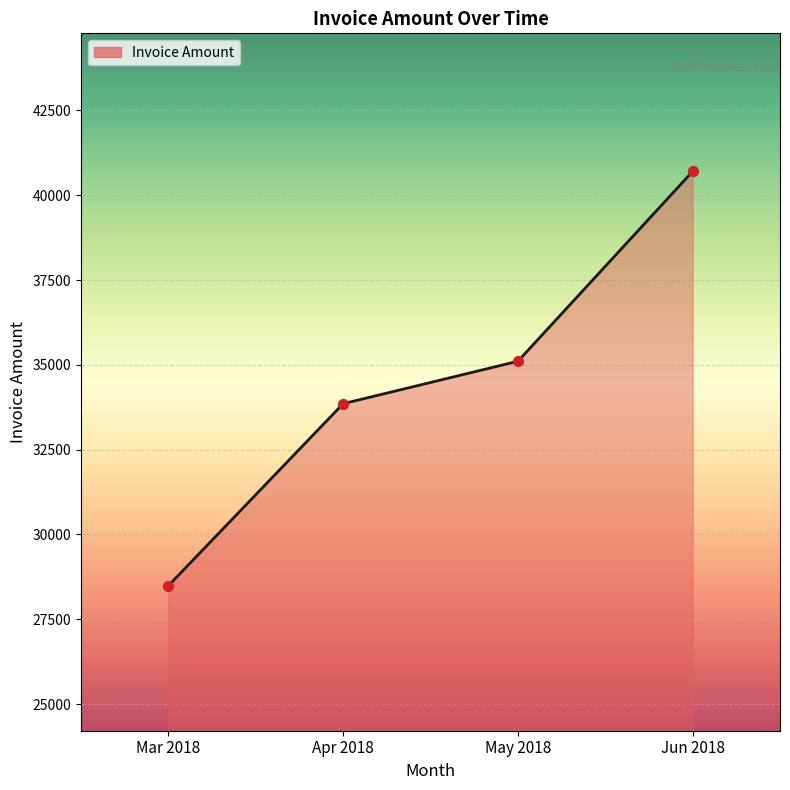

Approximately how many times larger is the value at Mar 2018 compared to May 2018?

0.8